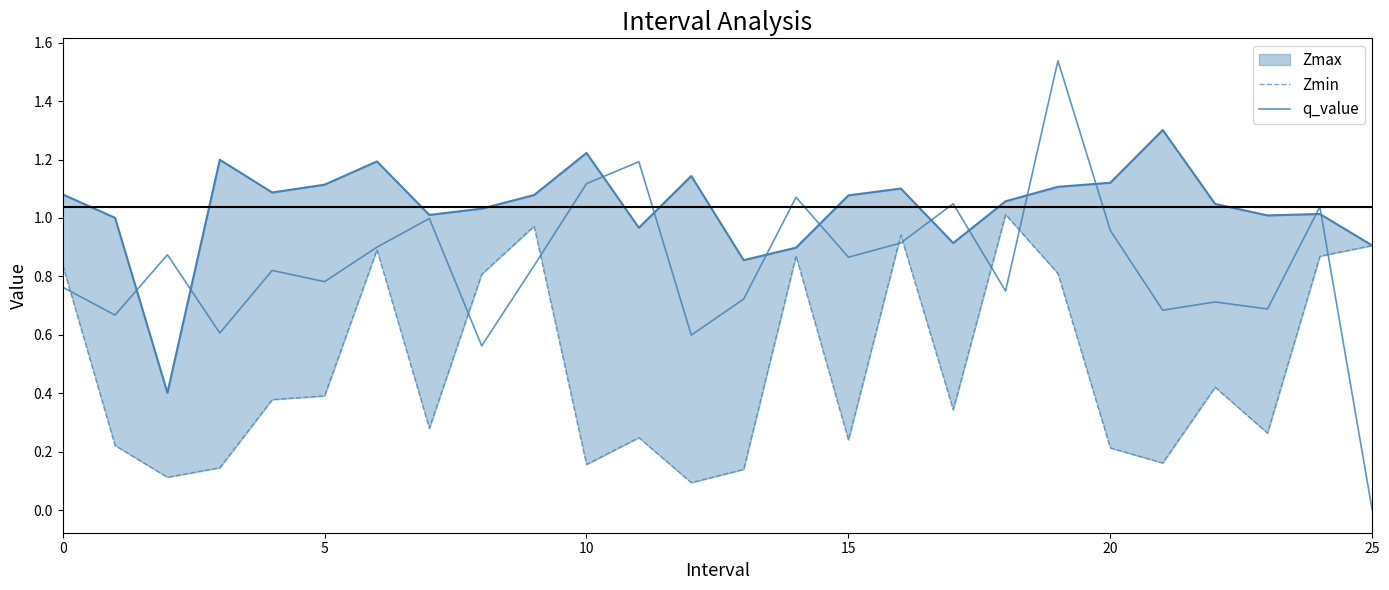

Which series has the widest spread of values?

q_value